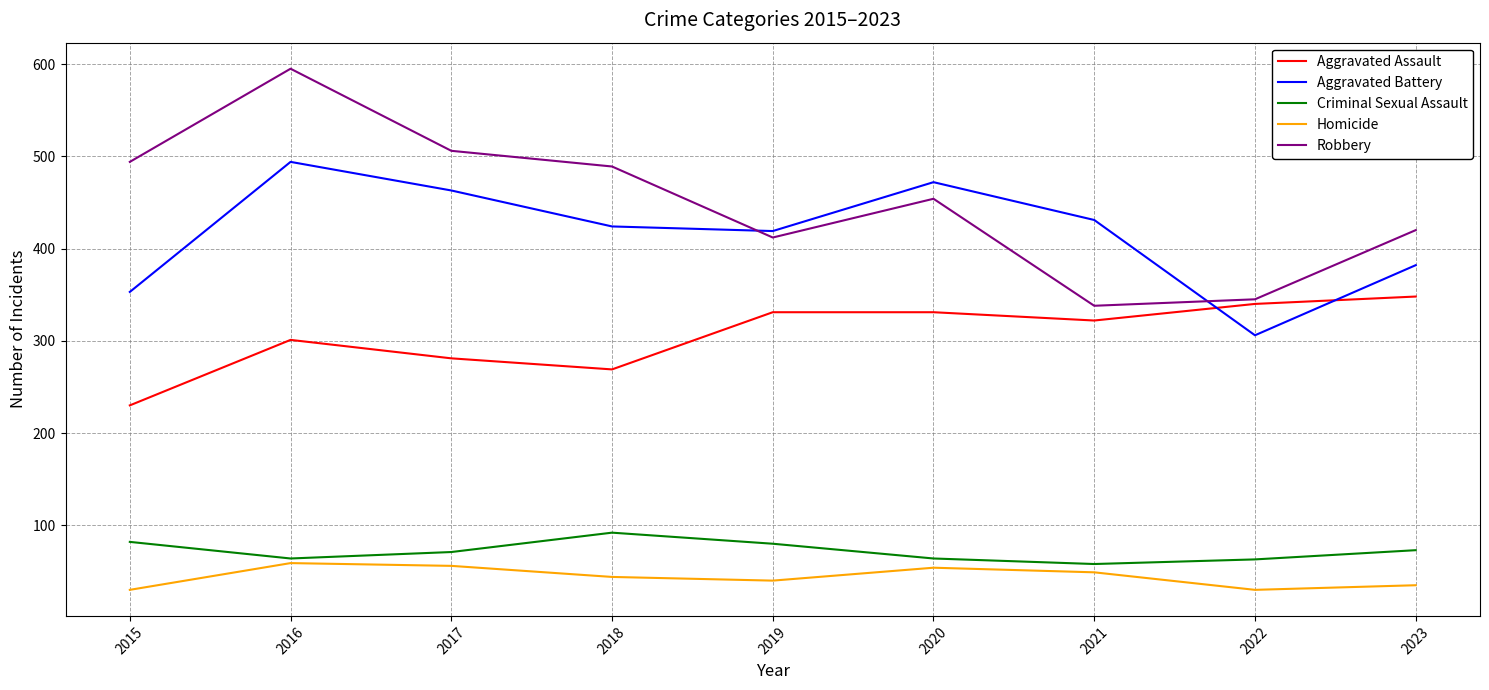

What is the difference between the highest and lowest values at 2023?

385